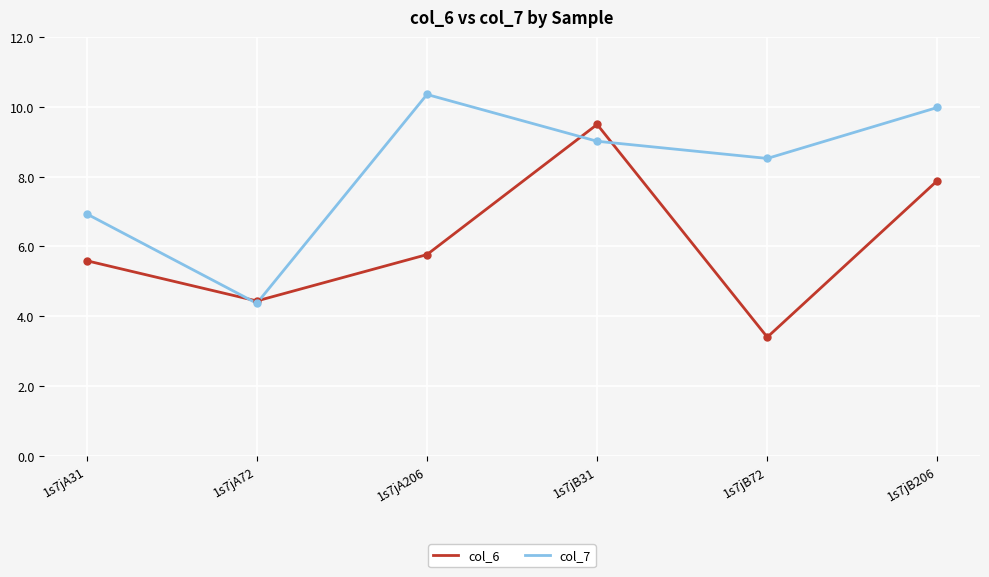

Reading left to right, extract all data points from this chart.

col_6: 5.6	4.4	5.8	9.5	3.4	7.9
col_7: 6.9	4.4	10.4	9.0	8.5	10.0